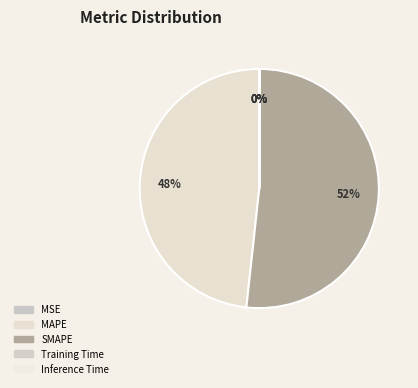

Which category has the biggest portion of the pie?

SMAPE